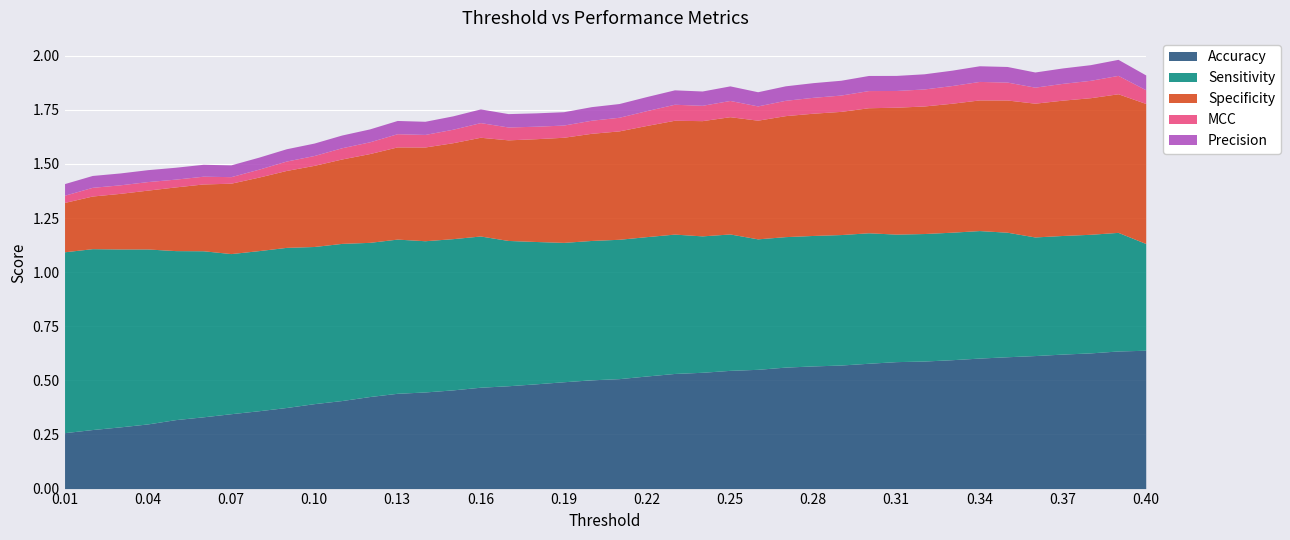

How many interior local peaks does the MCC series have?

8